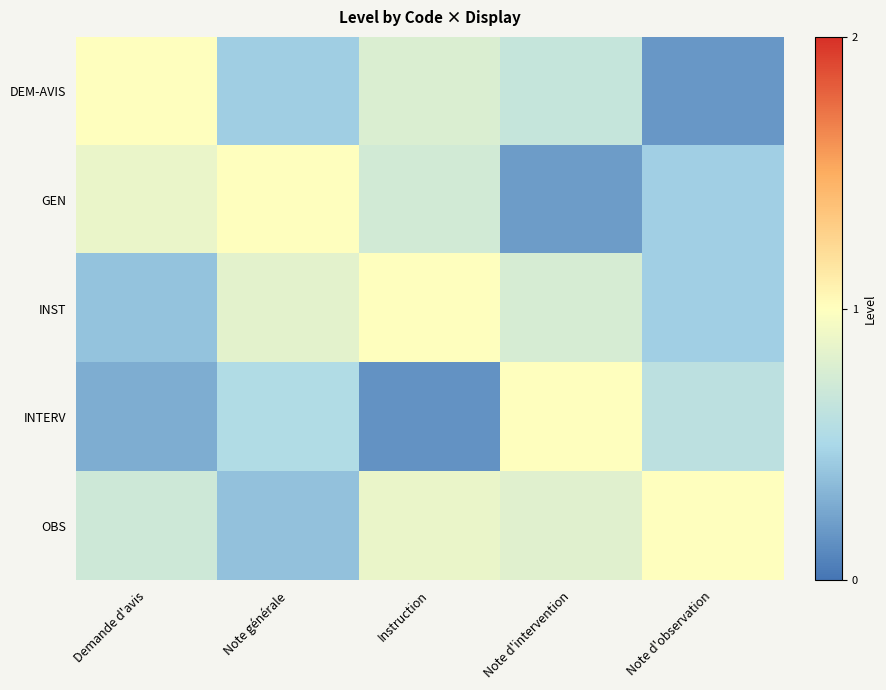

Which series has the widest spread of values?

INTERV